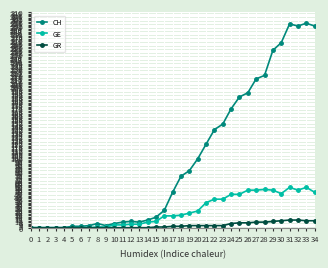

List the series in order of their peak value, lowest first.

GR, GE, CH